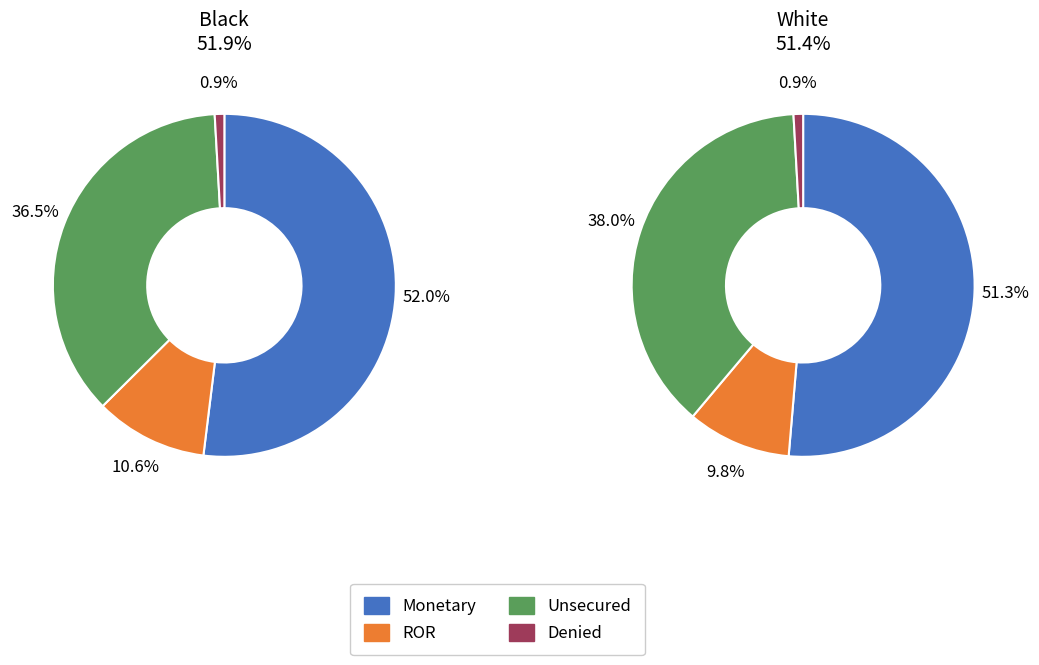

Between 0 and 1, which series saw the biggest shift?

Unsecured